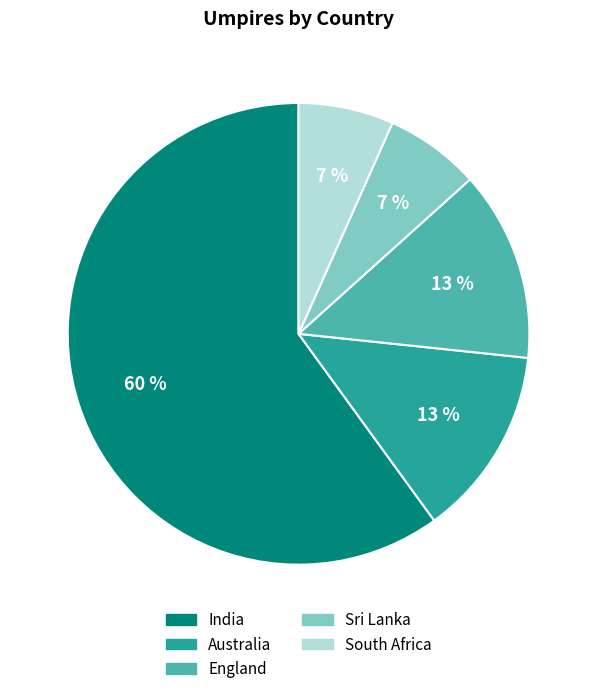

Which slice is the largest?

India